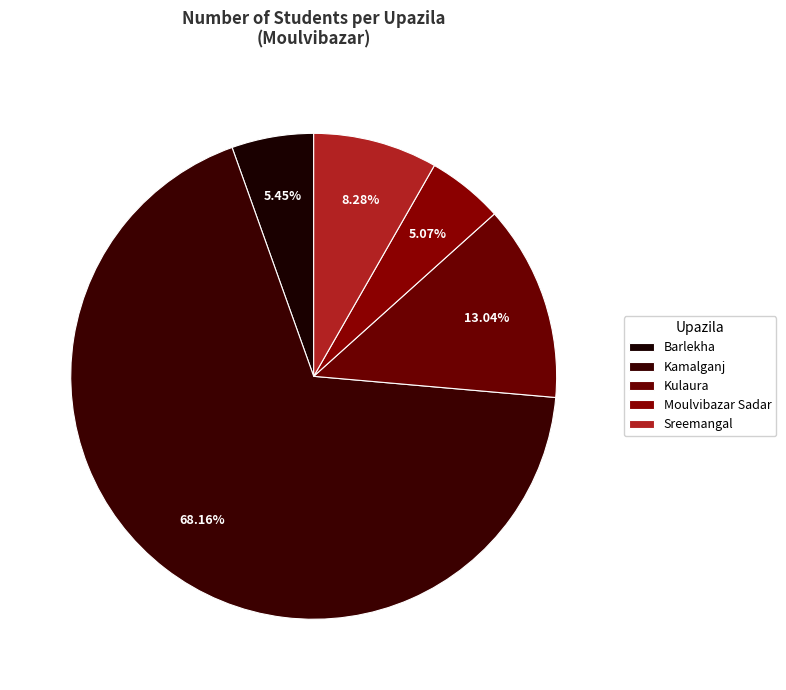

Which slice is the largest?

Kamalganj